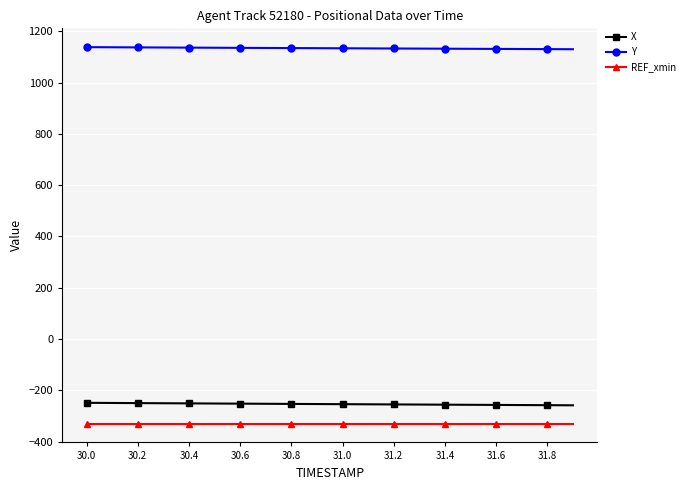

True or false: X and REF_xmin intersect in this chart.

False